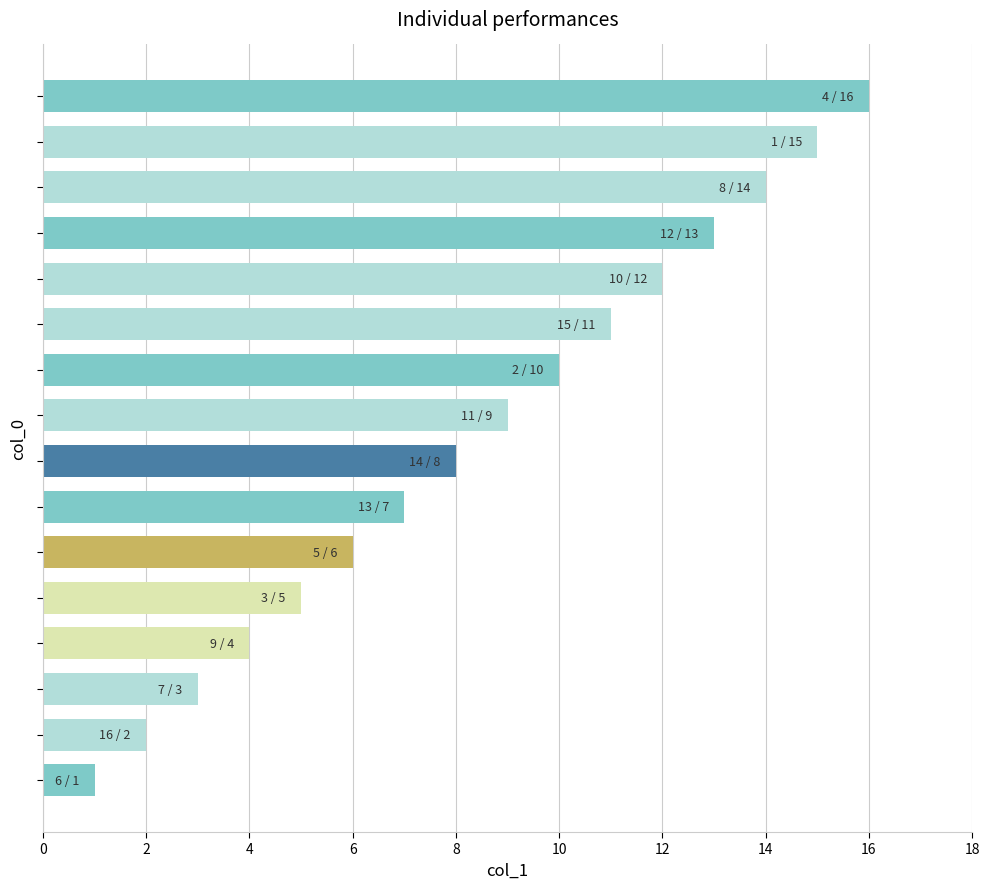

What is the maximum value shown in the chart?

16